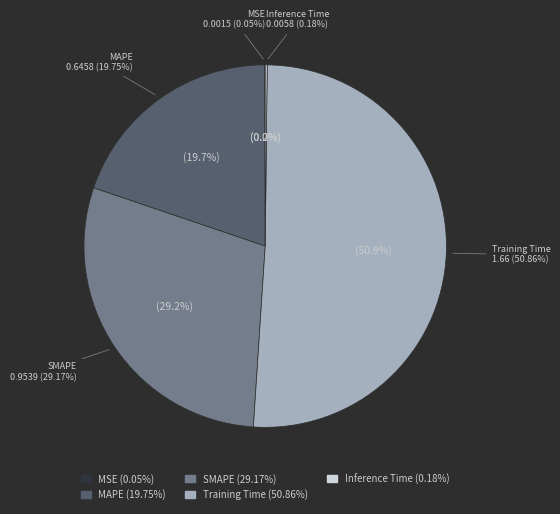

What percentage is the MAPE slice, to the nearest percent?

20%